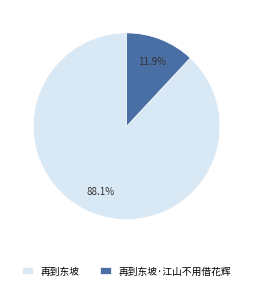

Which slice is the largest?

再到东坡